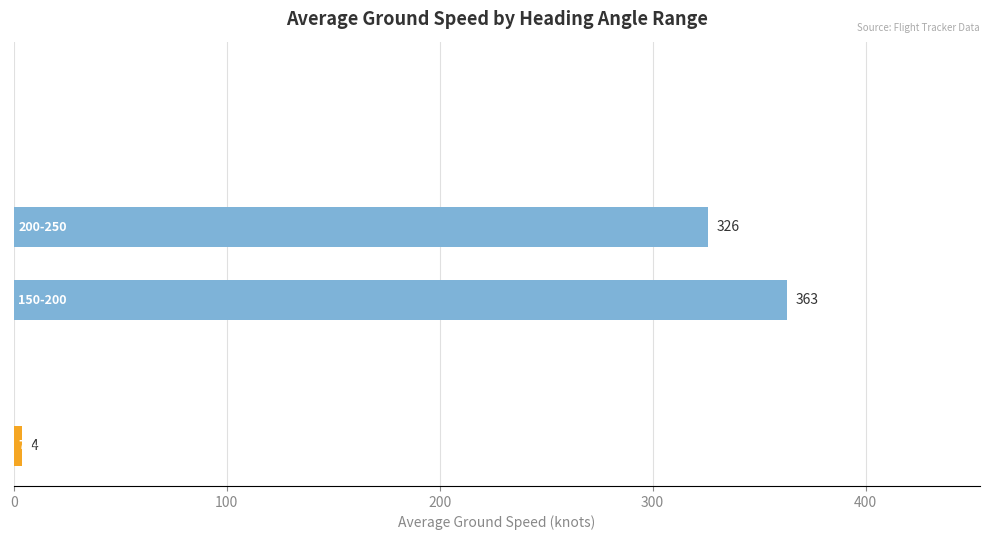

Are the bars horizontal?

Yes